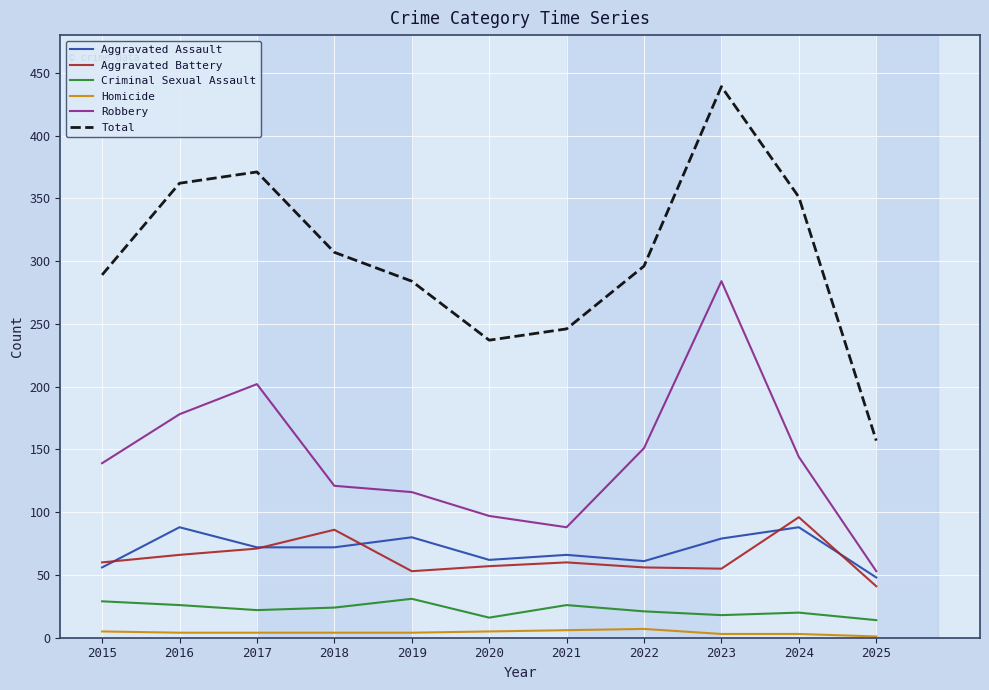

Is it true that Robbery equals 23 at 2020?

False